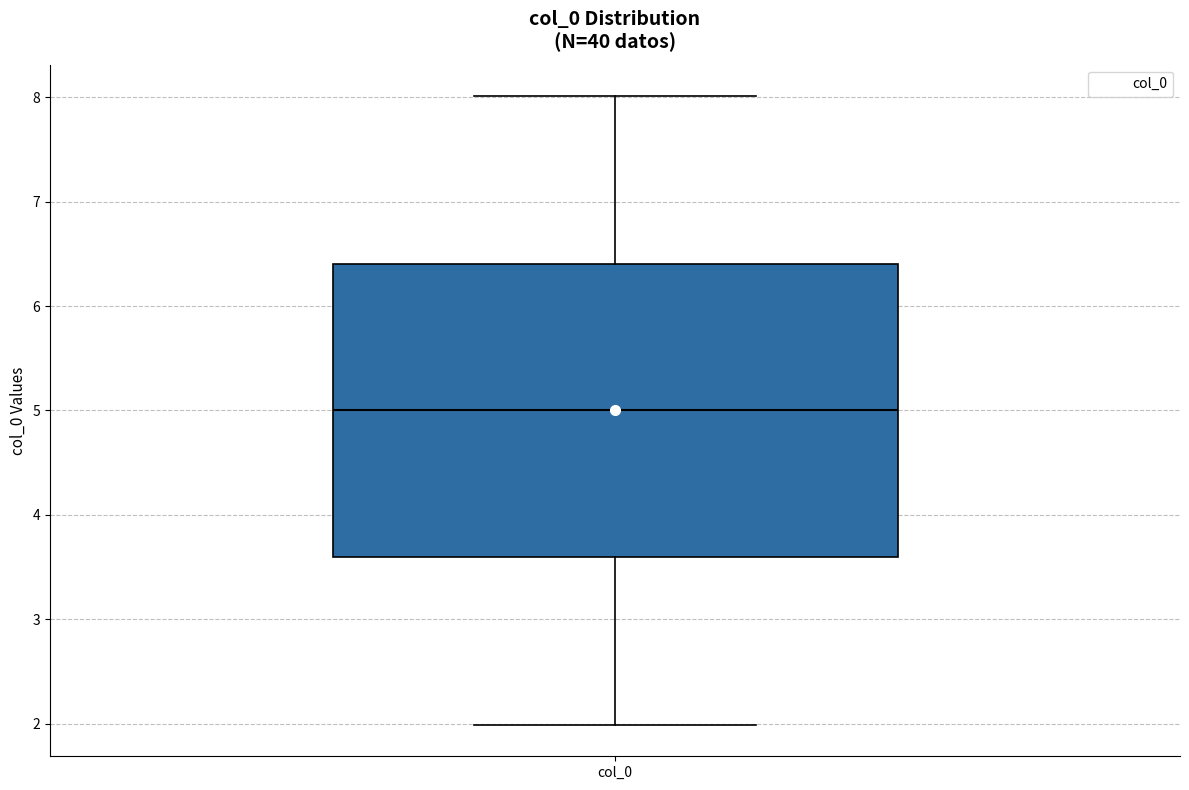

Transcribe this box plot: give where the median line is, the range the box spans, and where the two whiskers end, as read against the y-axis. The values are not printed on the chart, so give them approximately, as read against the axis.

median 5.0, box 3.6 to 6.4, whiskers 2.0 to 8.0